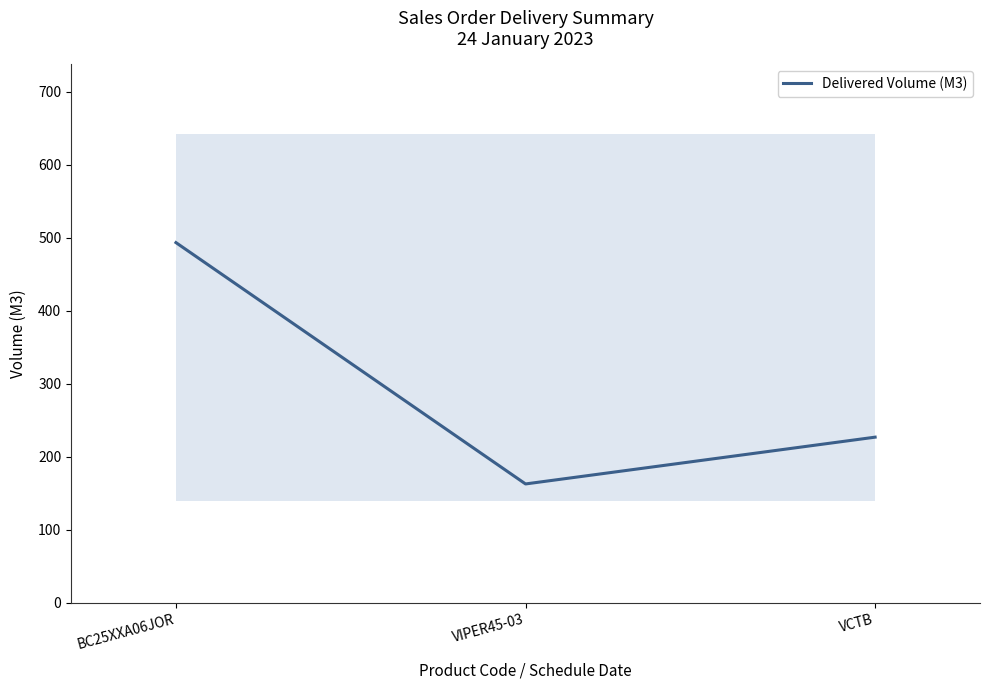

What is the sum of all values?

883.2